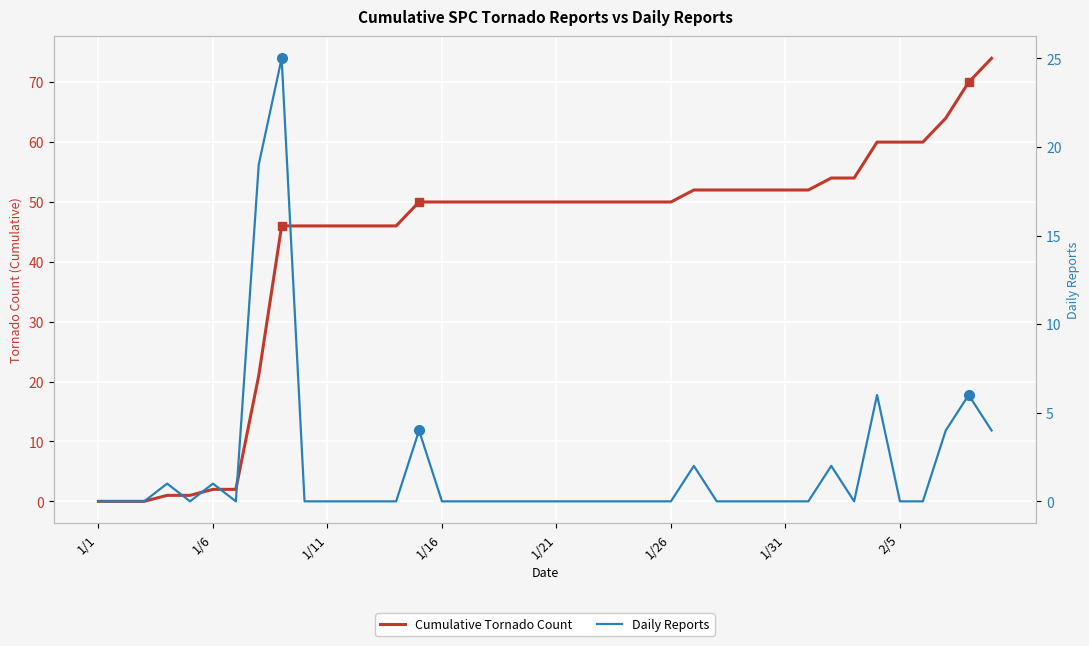

What is the sum of the Daily Reports values at 36 and 38?

6